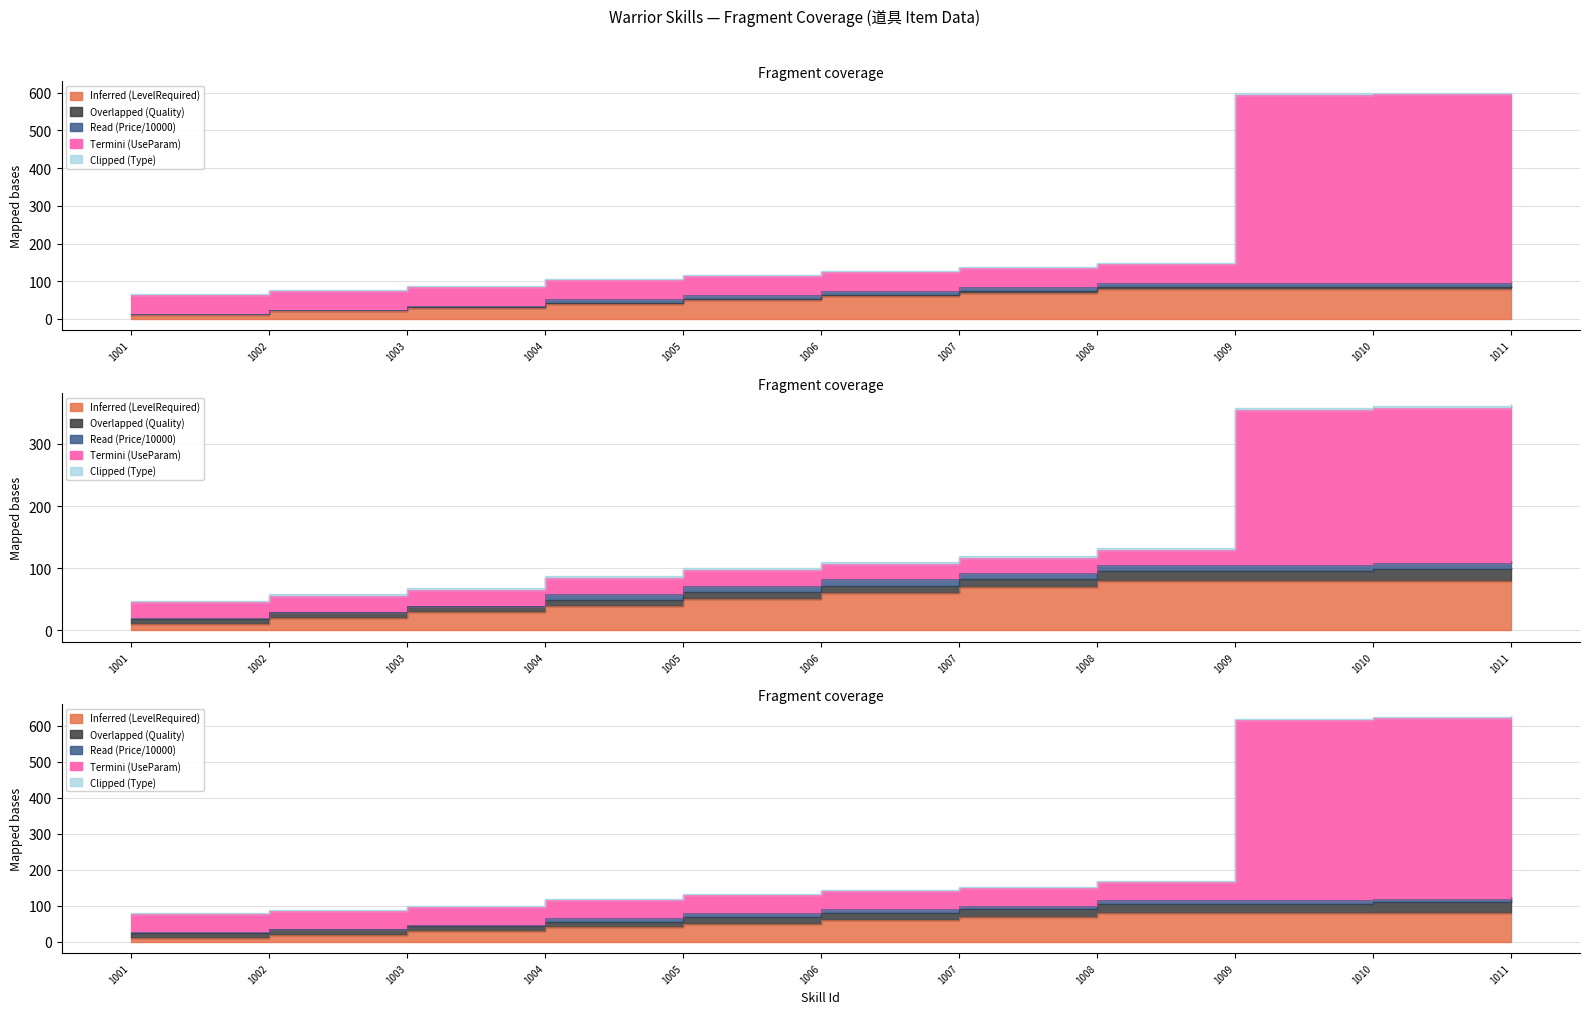

What is the spread (max minus min) of values at 1006?

57